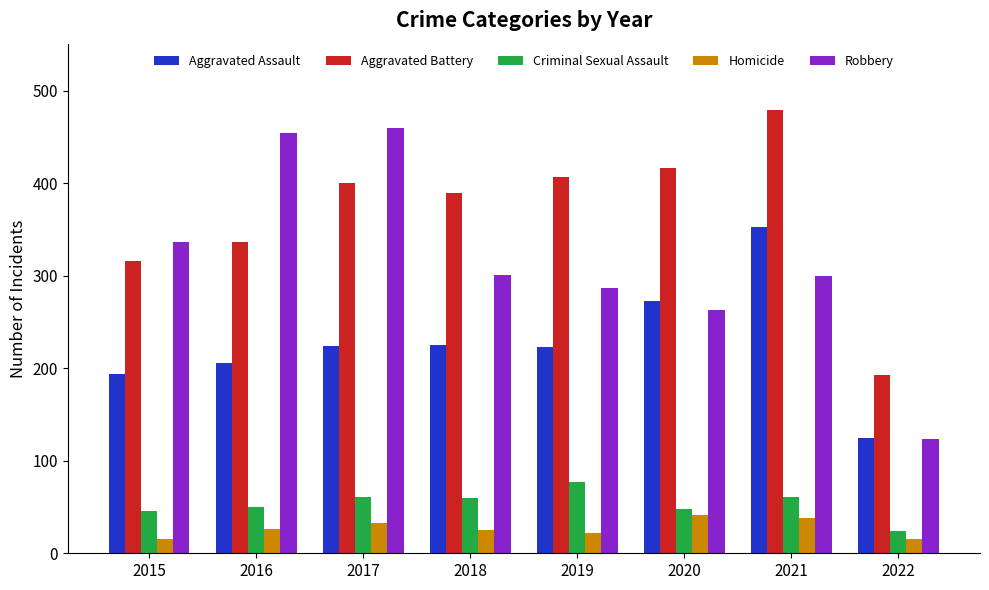

Are the bars grouped side by side (vs. stacked)?

Yes